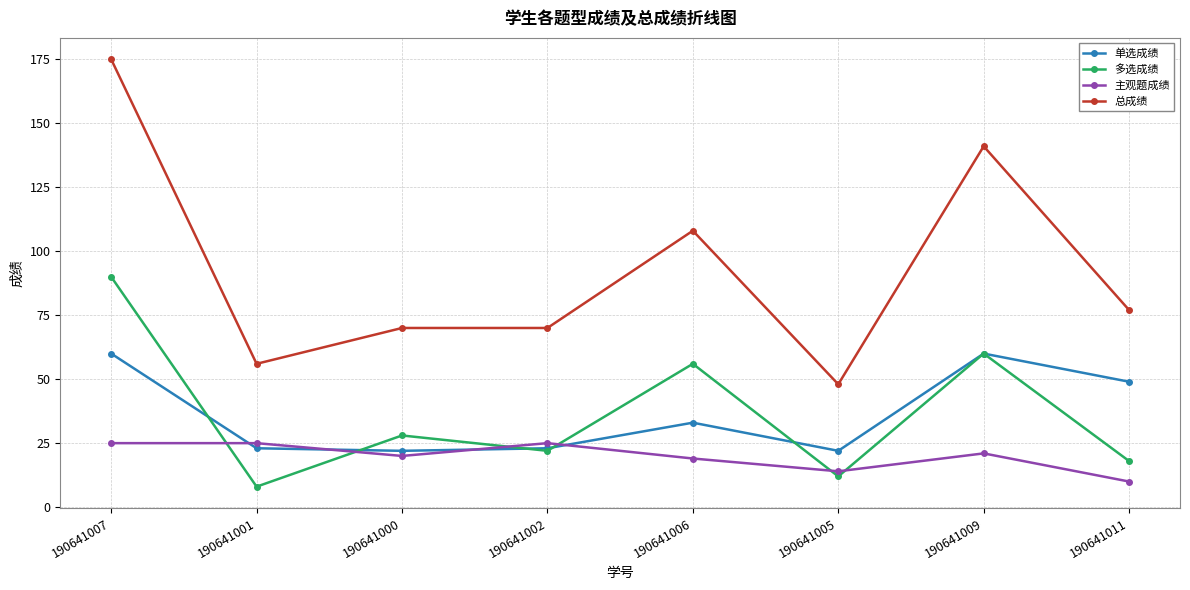

What is the difference between the second highest and minimum values in the 多选成绩 series?

52